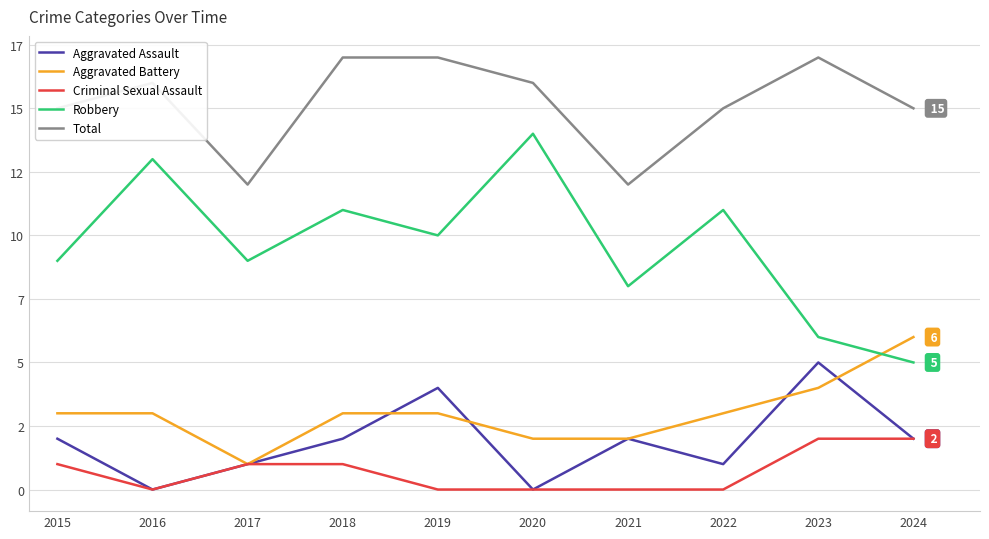

What is the highest value of the Aggravated Assault series?

5